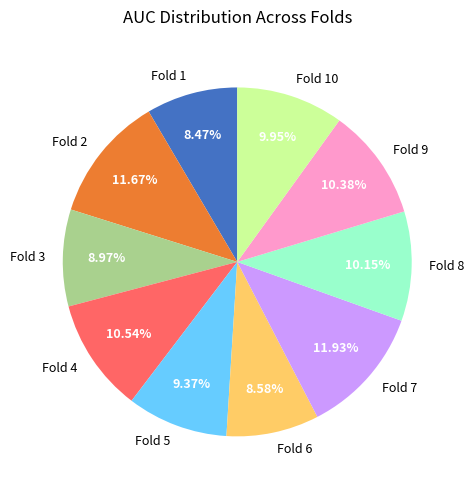

Does Fold 4 account for over 50% of the chart?

No